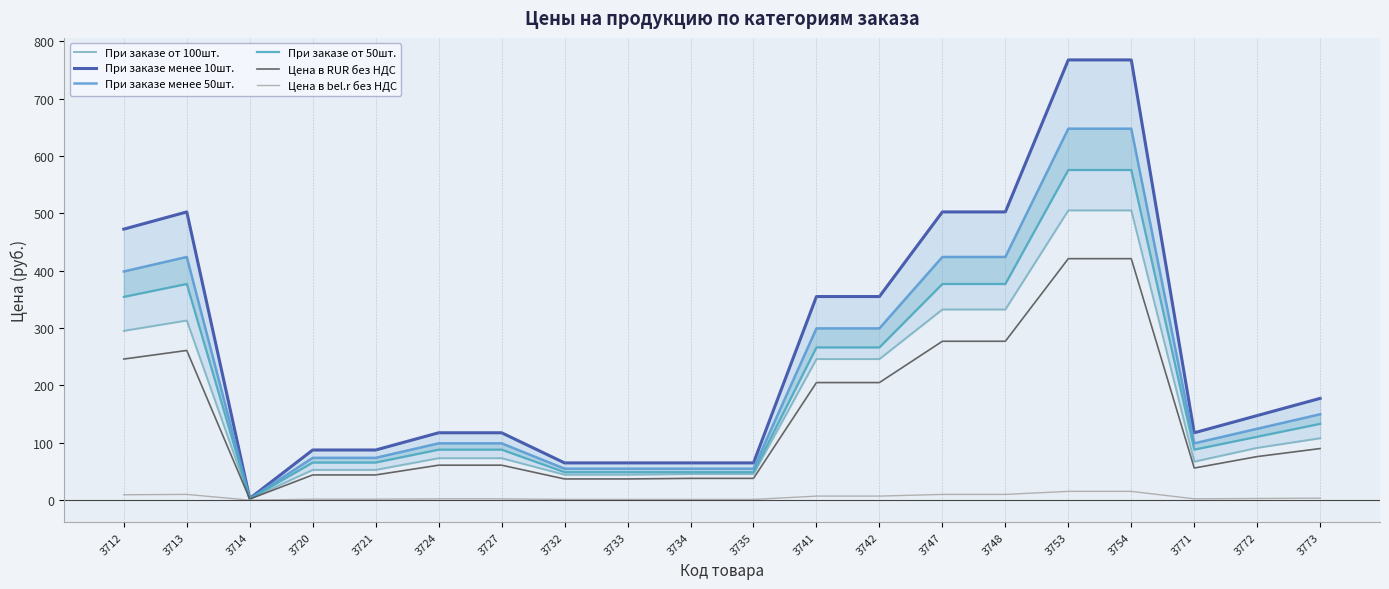

True or false: Цена в RUR без НДС and Цена в bel.r без НДС cross at least once.

False